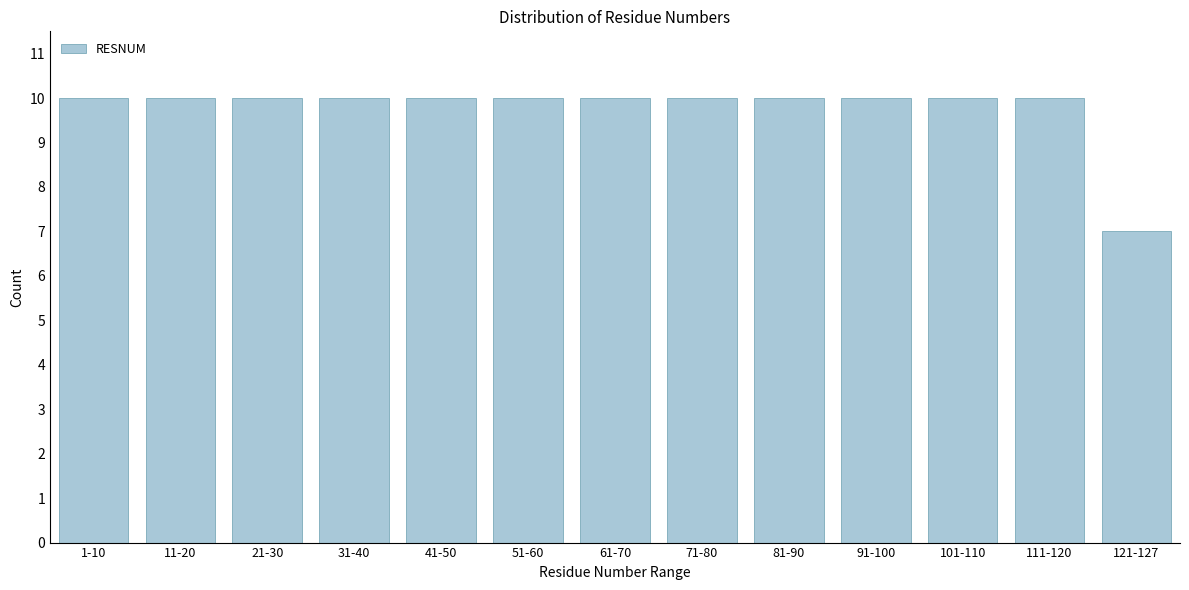

Reading left to right, extract all data points from this chart.

1-10=10	11-20=10	21-30=10	31-40=10	41-50=10	51-60=10	61-70=10	71-80=10	81-90=10	91-100=10	101-110=10	111-120=10	121-127=7